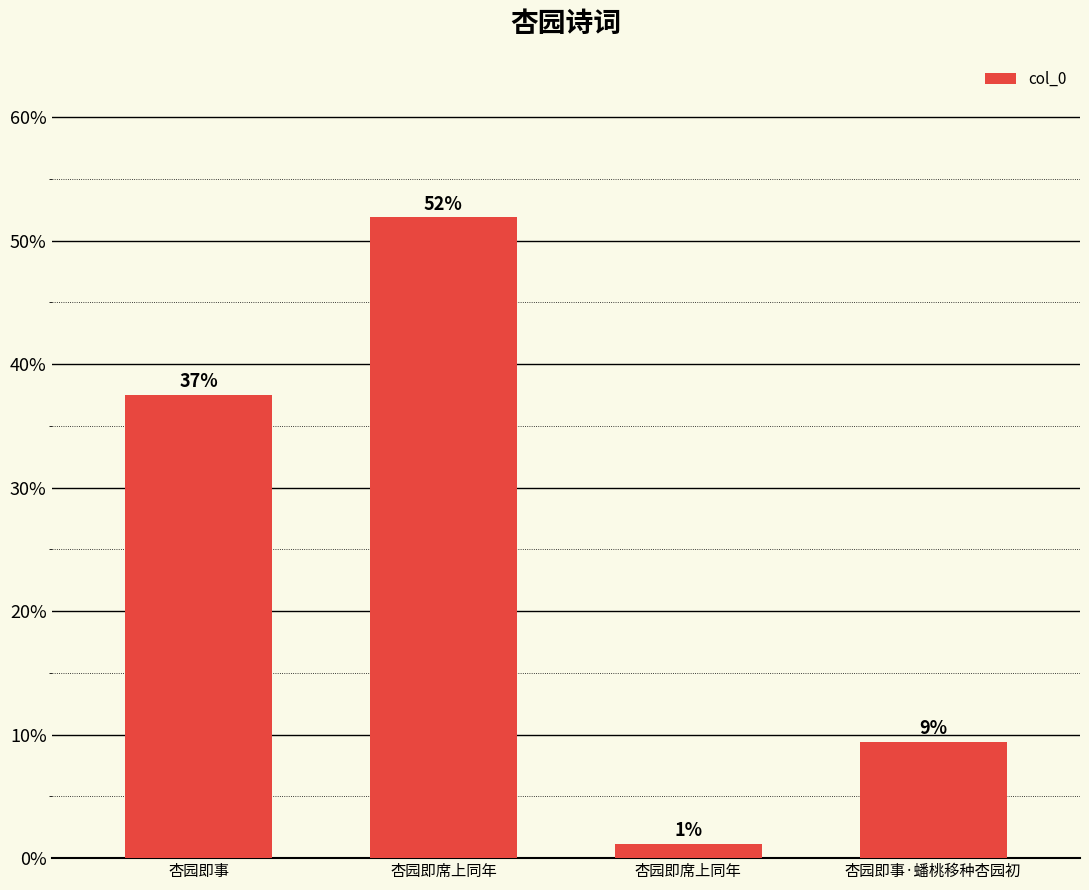

The chart shows a value of 0.1 at 杏园即席上同年. True or false?

False